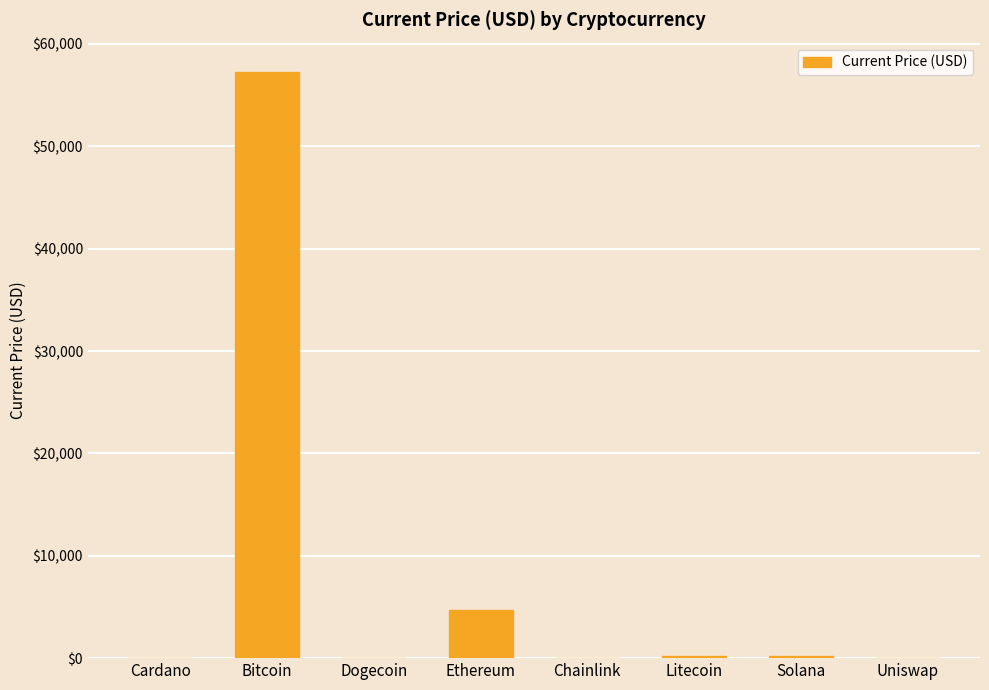

The value at Ethereum is 4746.4. True or false?

True